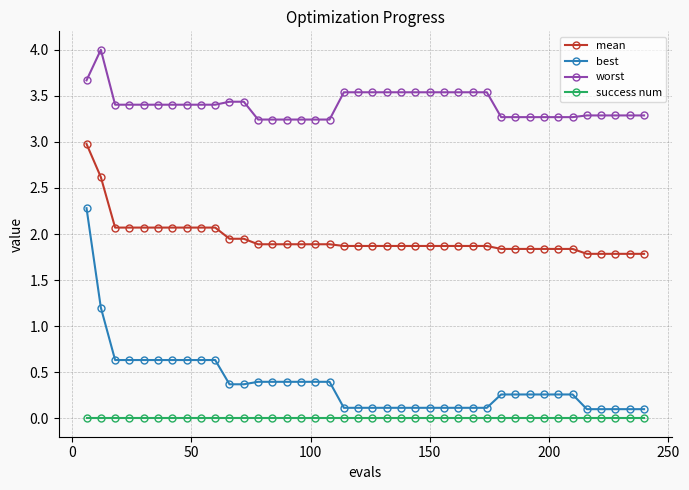

What is the difference between the maximum and minimum values in the worst series?

0.8